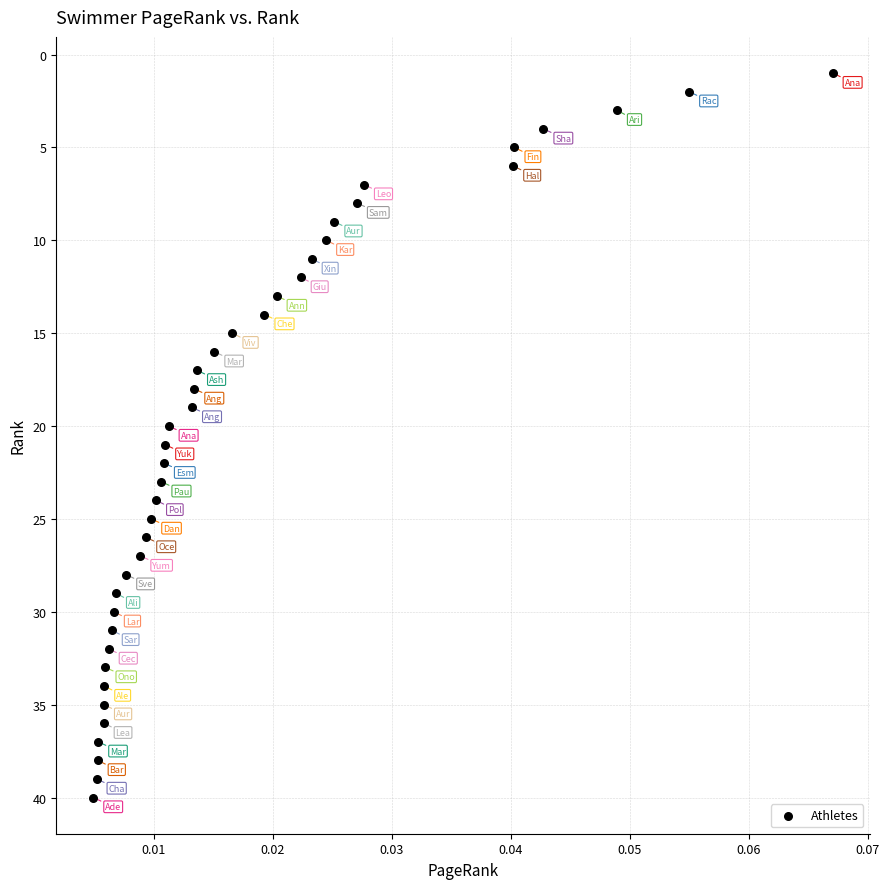

What is the range of Y values (max minus min)?

39